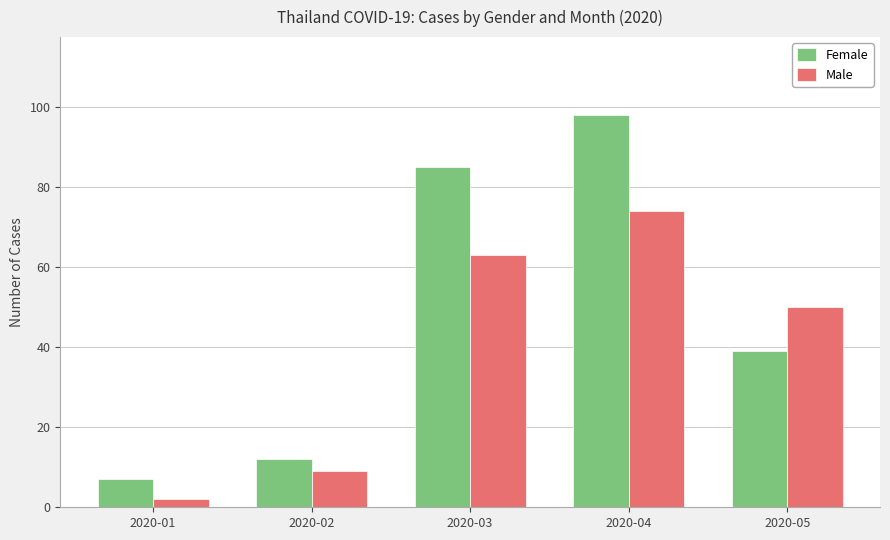

What is the difference between the second highest and second lowest values in the Male series?

54